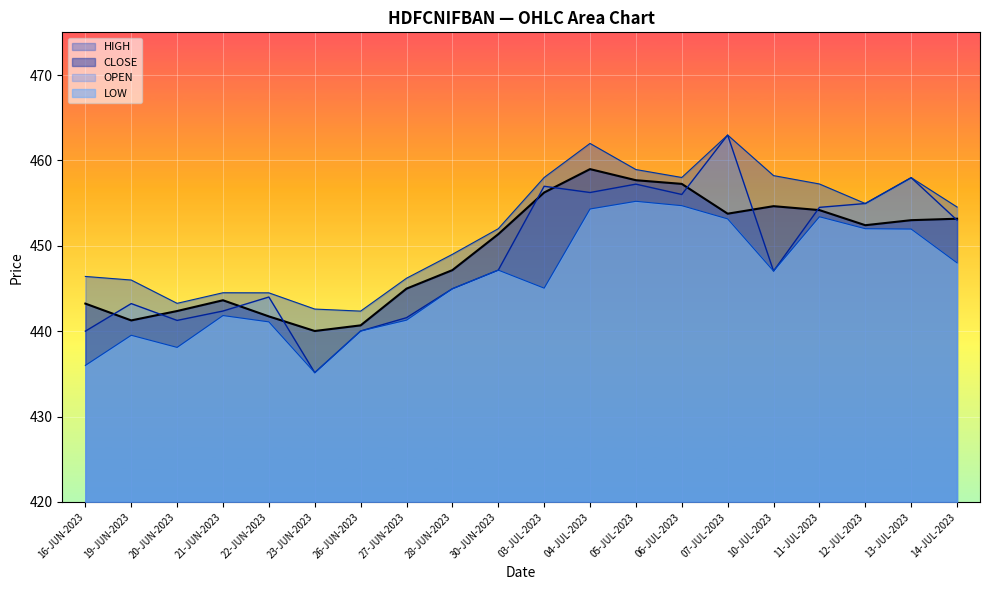

In LOW, how many points are higher than both neighbors (excluding endpoints)?

5